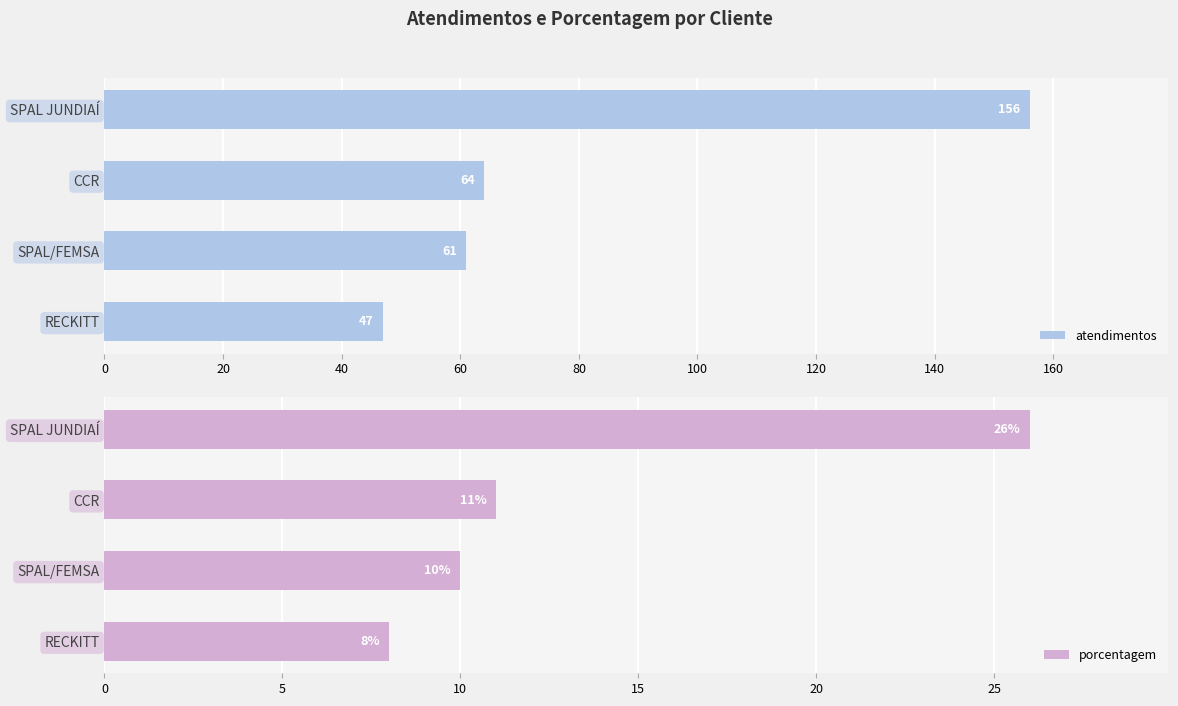

What is the maximum value shown in the chart?

156